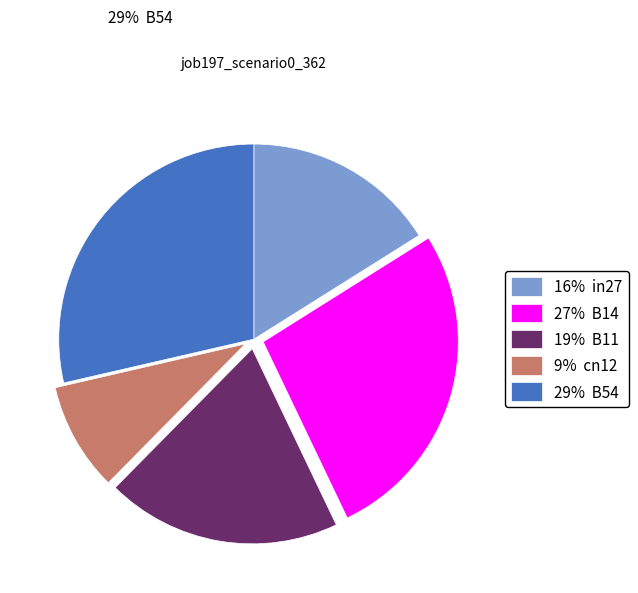

How much of the chart is everything except B14?

73.2%